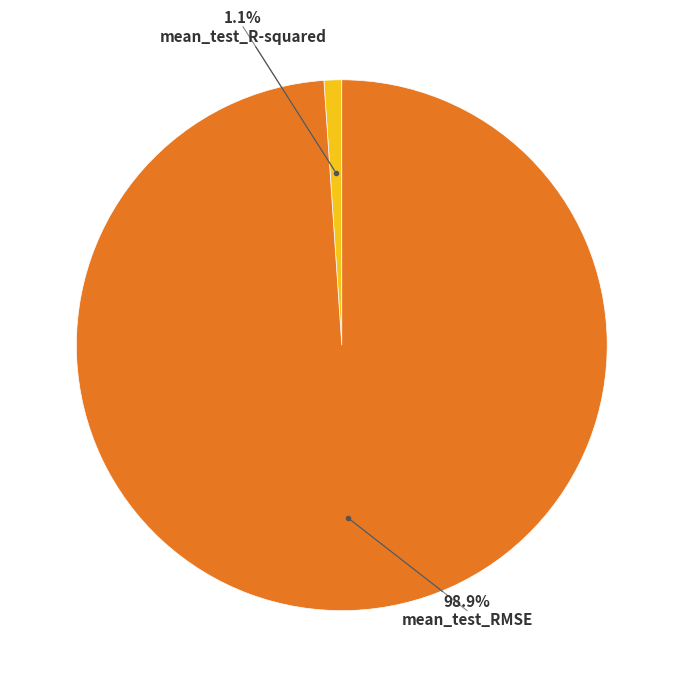

Count the number of slices in the pie.

2